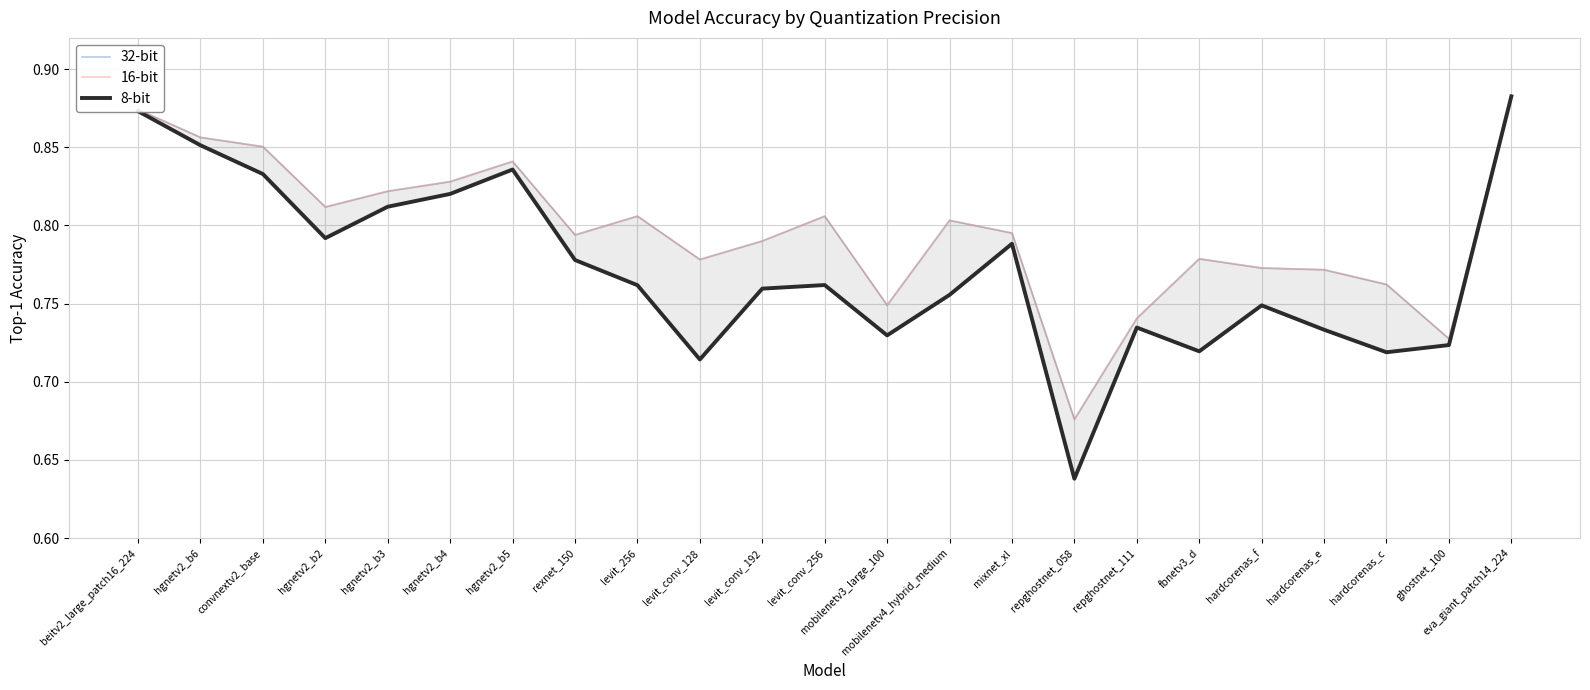

Which series changed the most between beitv2_large_patch16_224 and hardcorenas_e?

8-bit